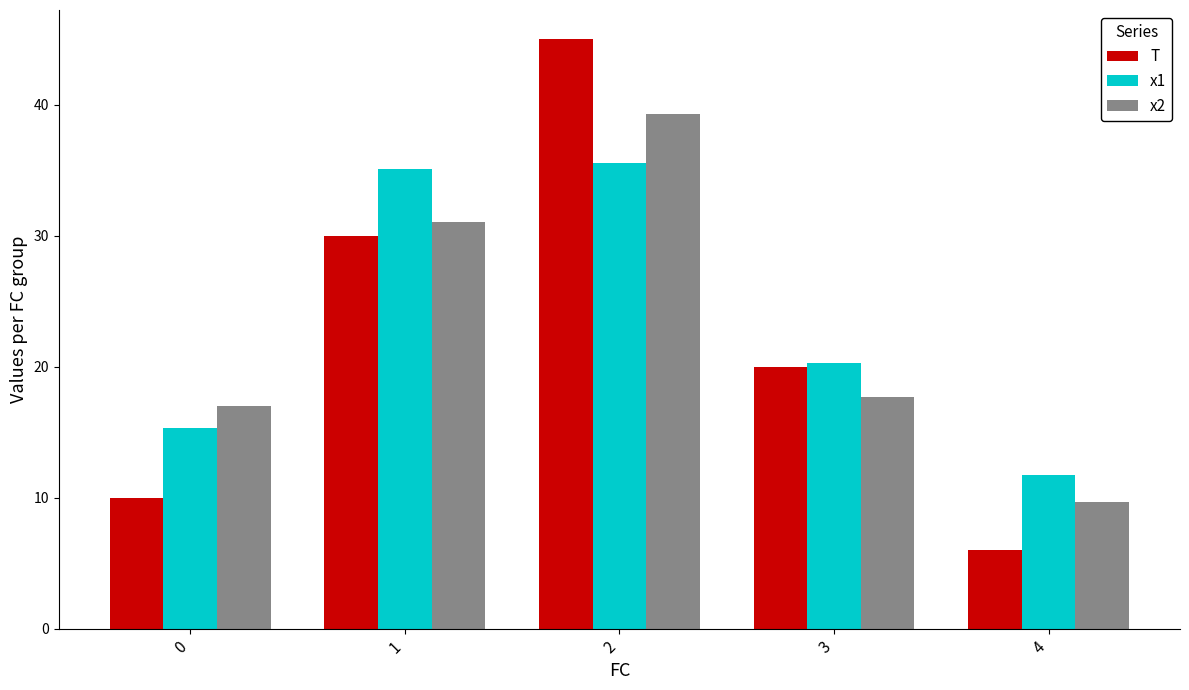

At which label is x1 closest to 23?

3